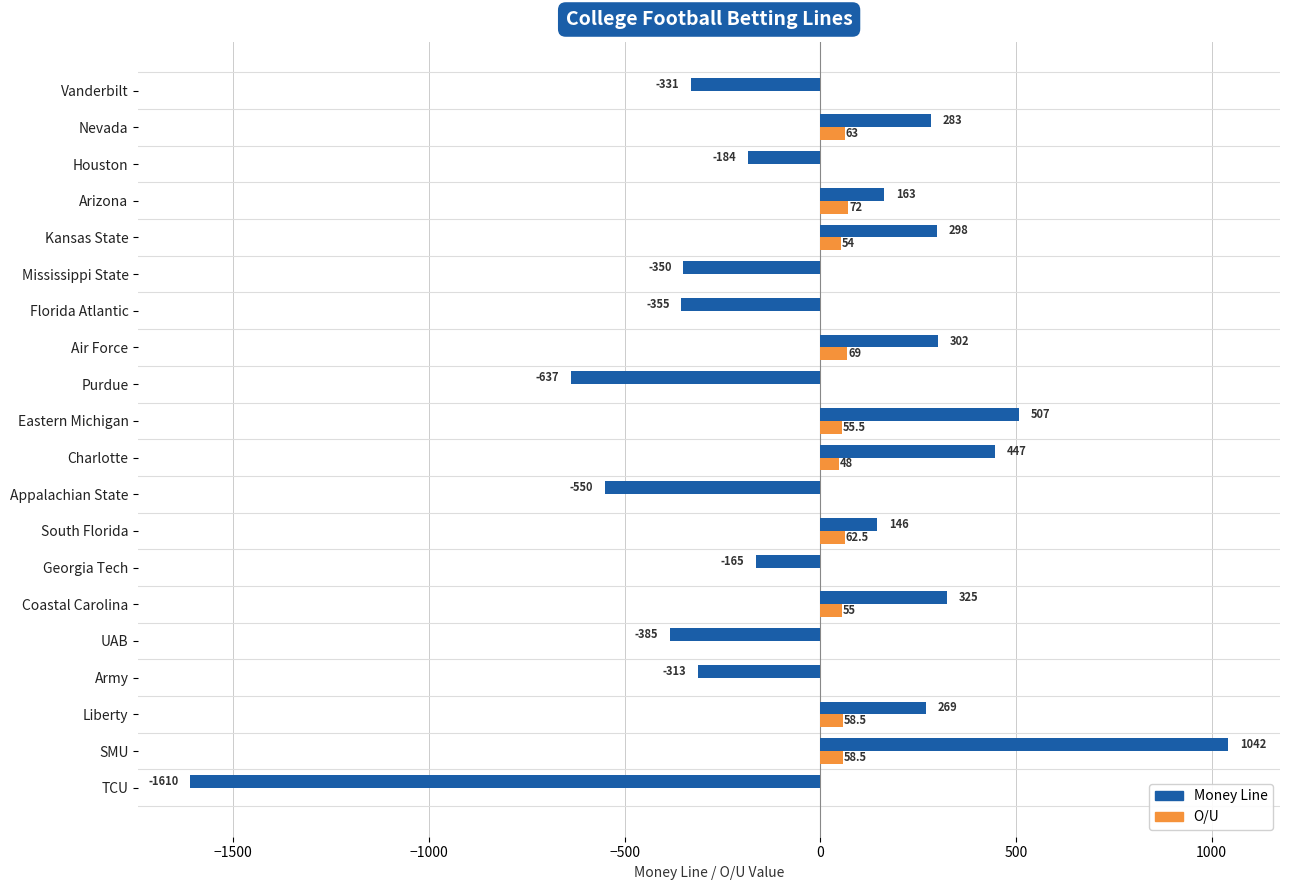

Is the value of Money Line at Coastal Carolina greater than the value of O/U at Army?

Yes